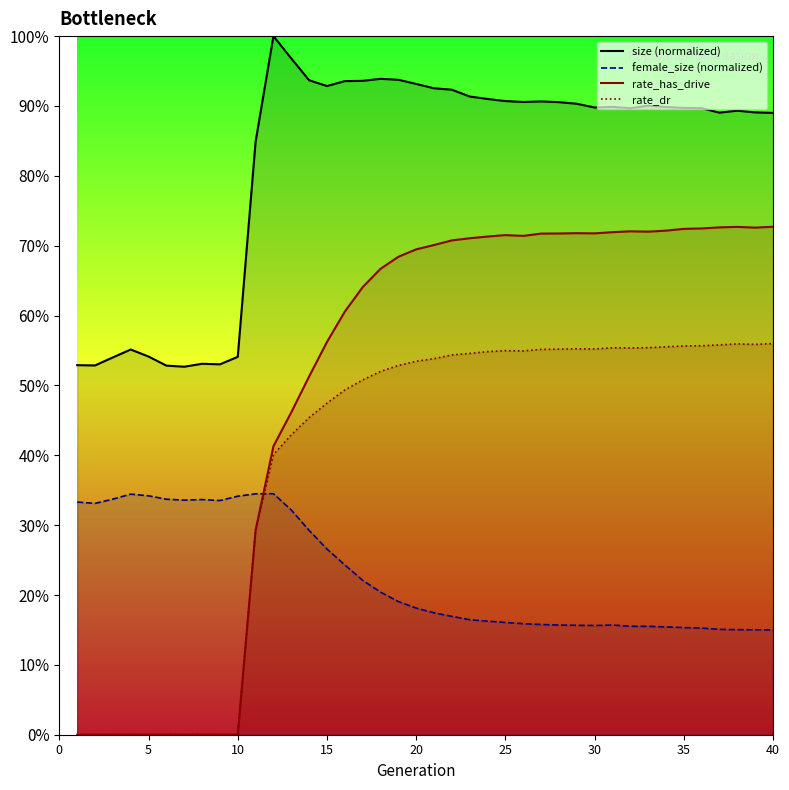

How many series are shown in this chart?

4